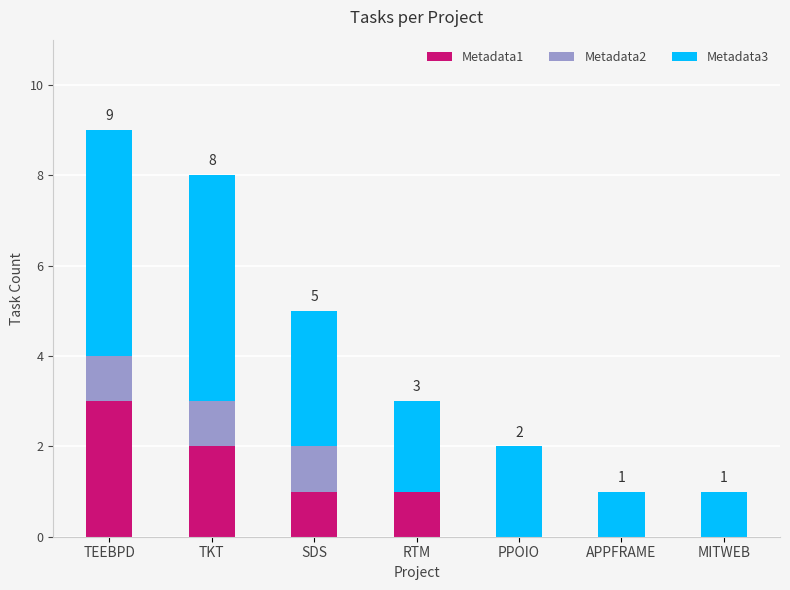

Is it true that Metadata1 equals 3 at TEEBPD?

True